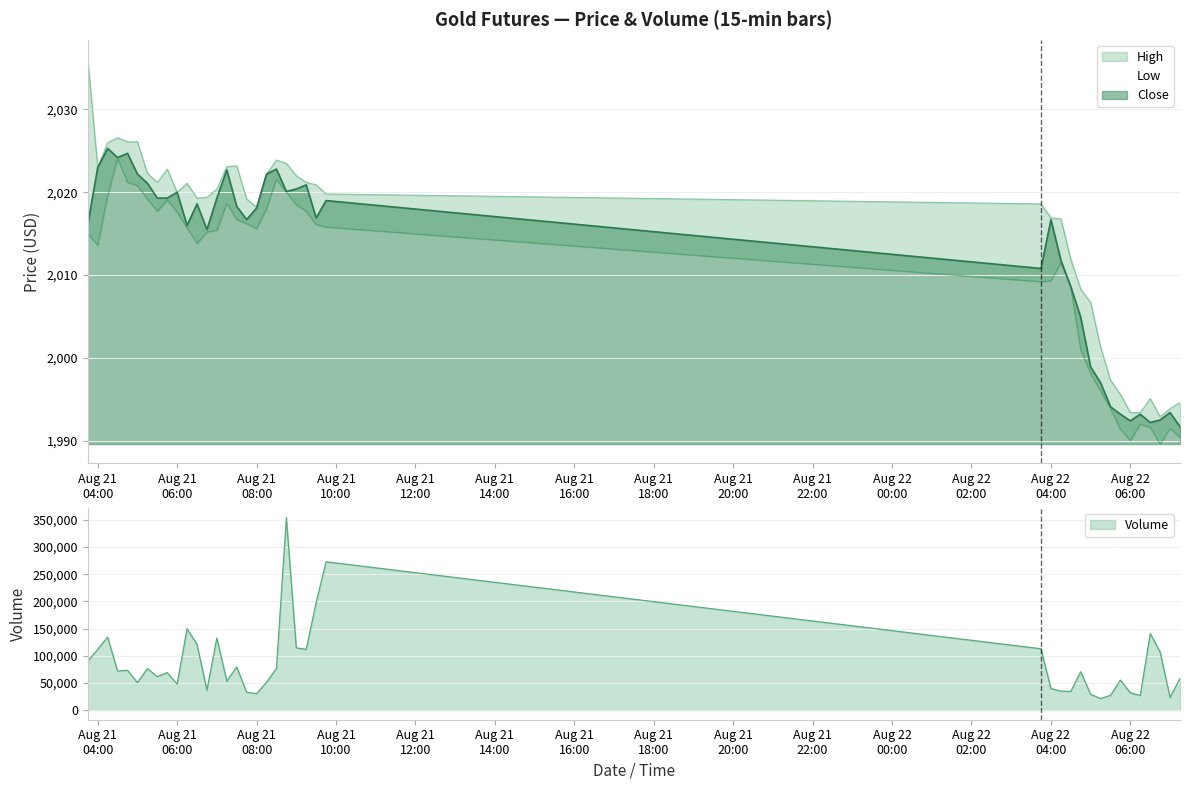

True or false: Low and Close intersect in this chart.

False